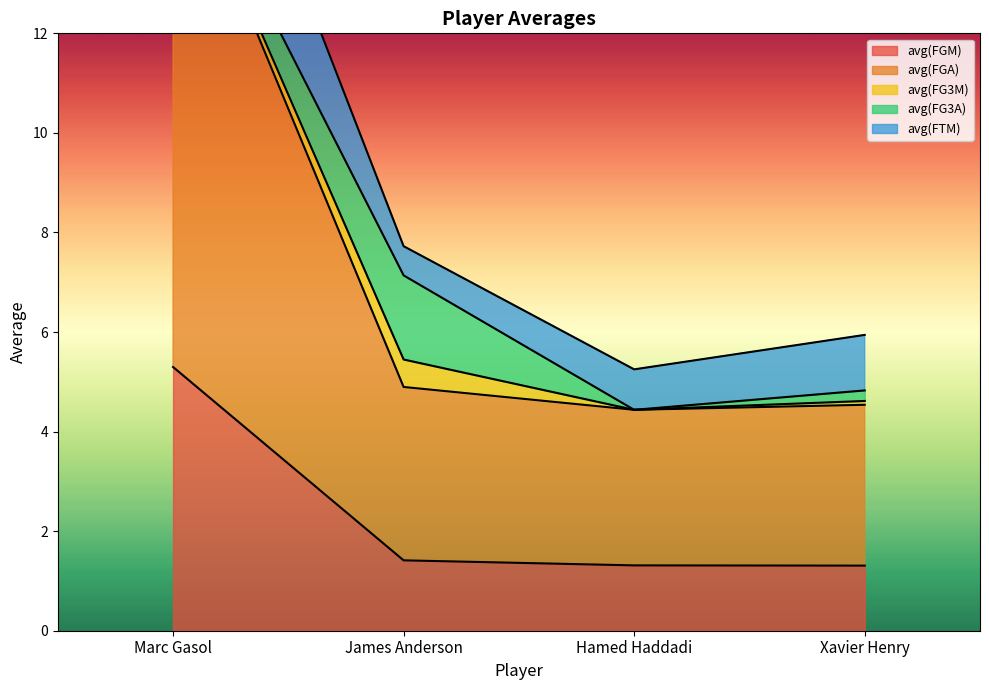

Read the avg(FGA) value at Xavier Henry.

3.2